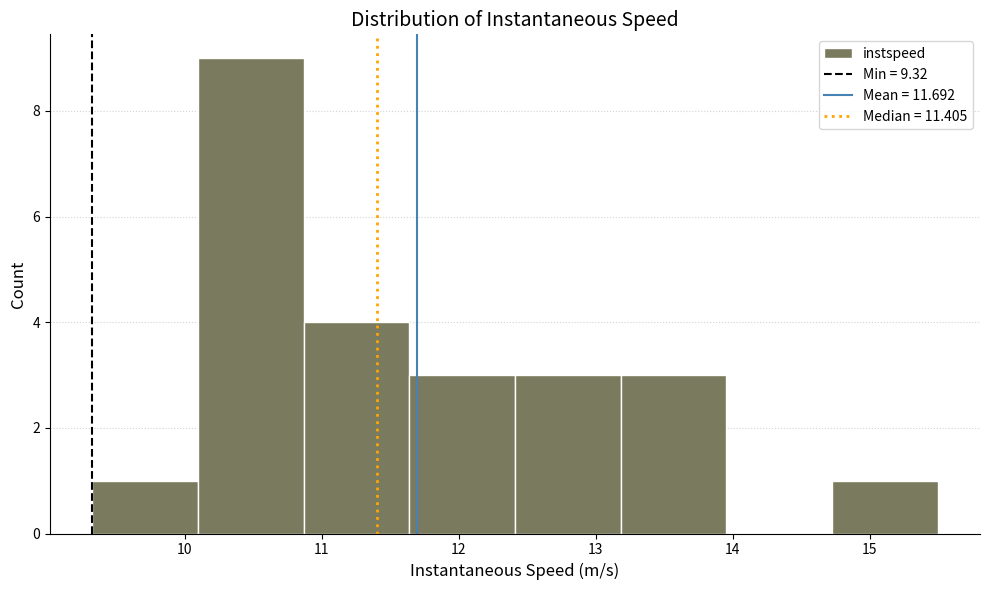

Reading left to right, list every bar in this chart as the range it spans on the x-axis followed by its height. Neither the bar edges nor the heights are printed on the chart, so give them approximately, as read against the axes.

9.3 to 10.1: 1
10.1 to 10.9: 9
10.9 to 11.6: 4
11.6 to 12.4: 3
12.4 to 13.2: 3
13.2 to 14.0: 3
14.0 to 14.7: 0
14.7 to 15.5: 1